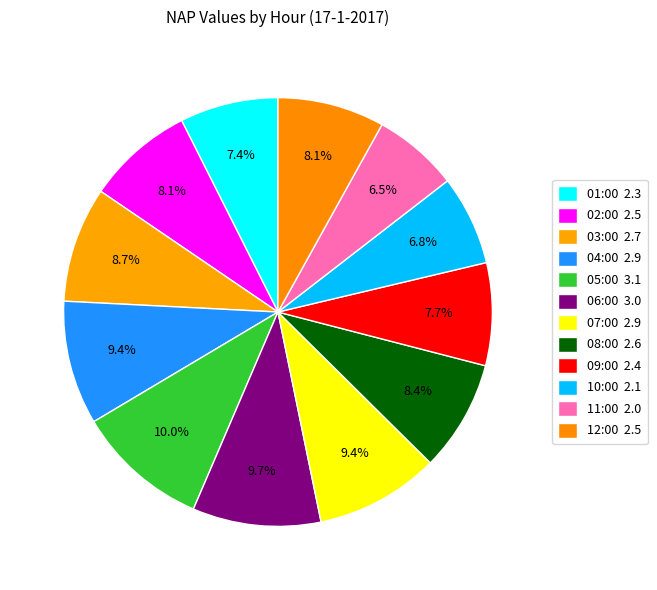

How many segments does this pie chart have?

12